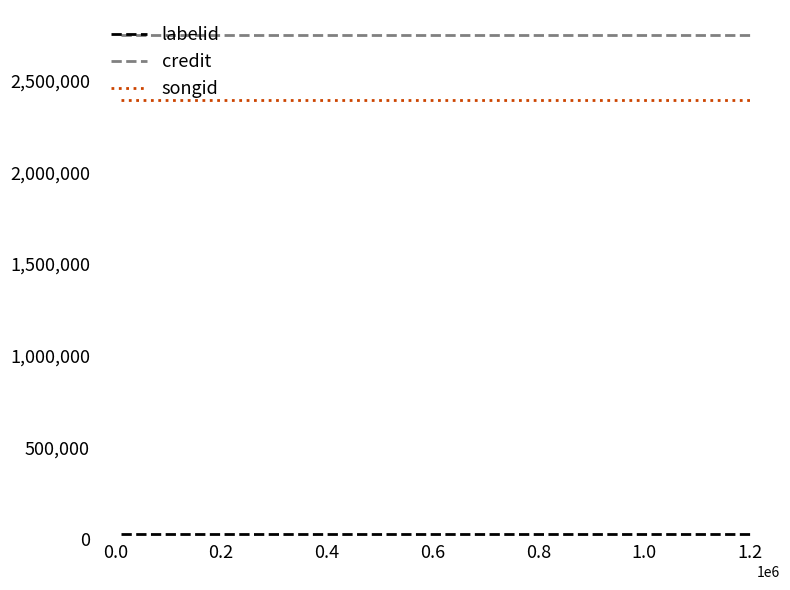

Which series has the largest range (max minus min)?

labelid